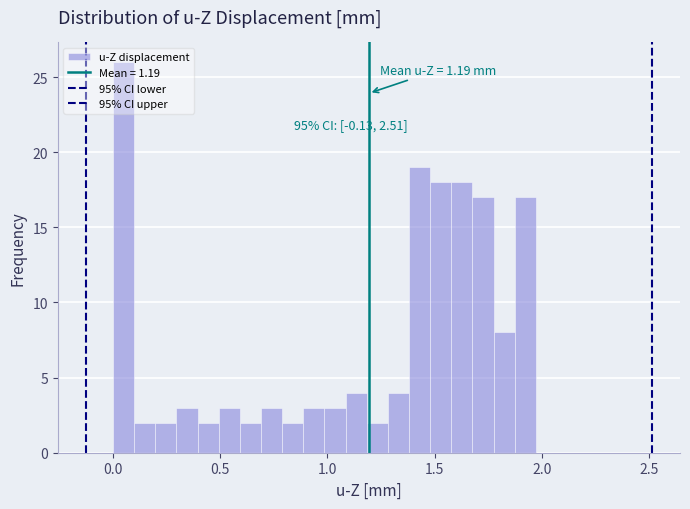

Around what value on the x-axis is the tallest bar? Give the approximate position of its centre, as read against the axis.

0.05